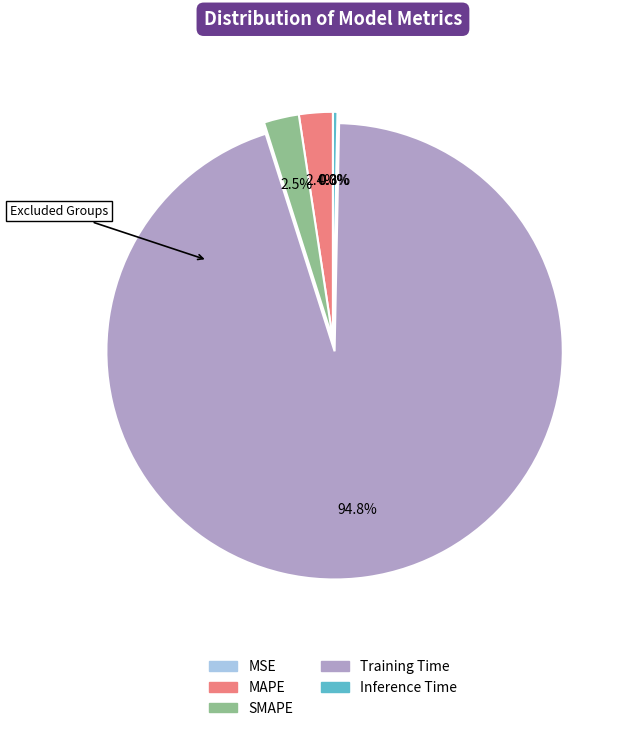

The MAPE slice represents 15% of the pie. True or false?

False